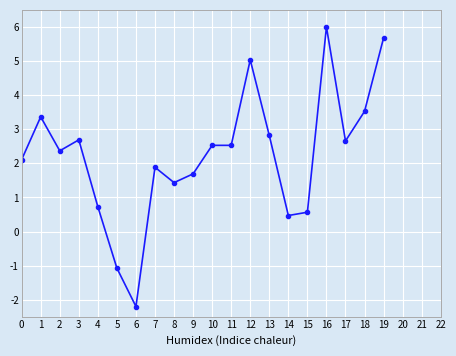

How many series are shown in this chart?

1